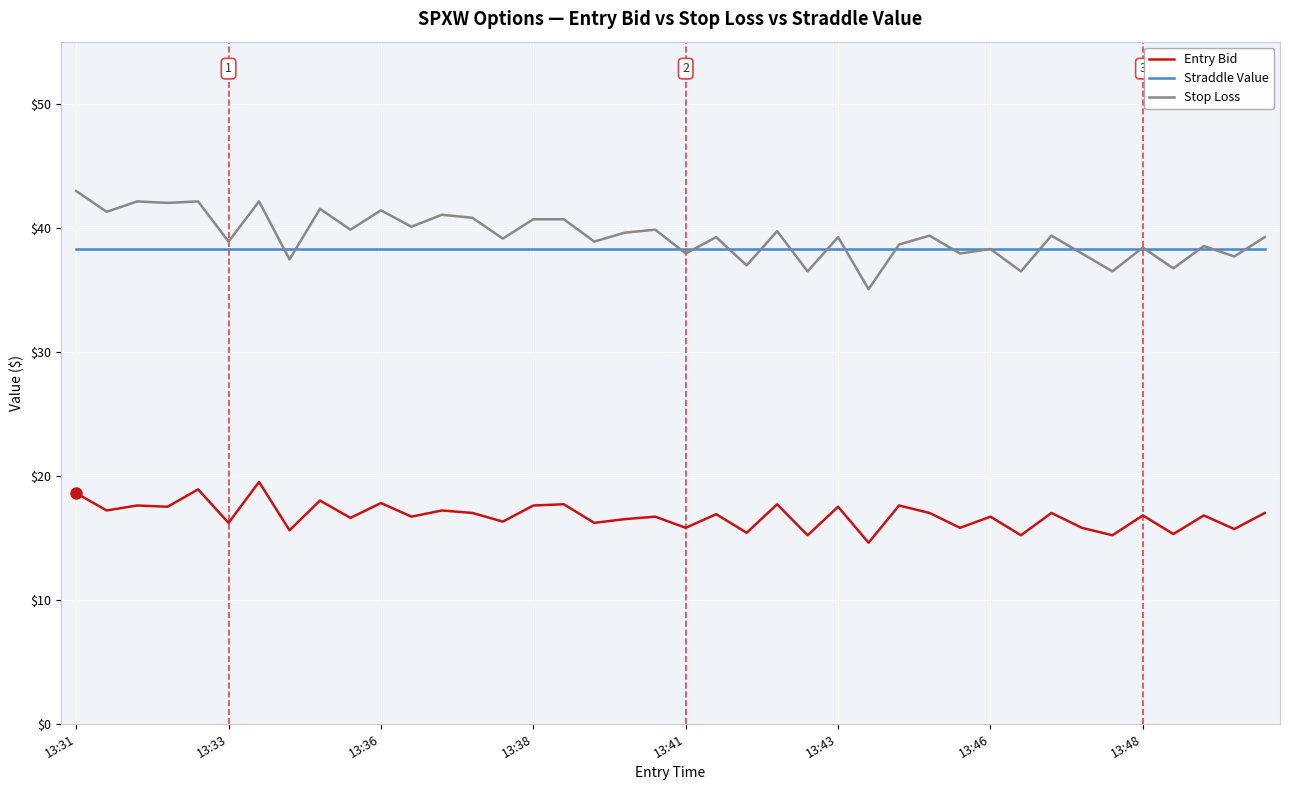

How many series are shown in this chart?

3